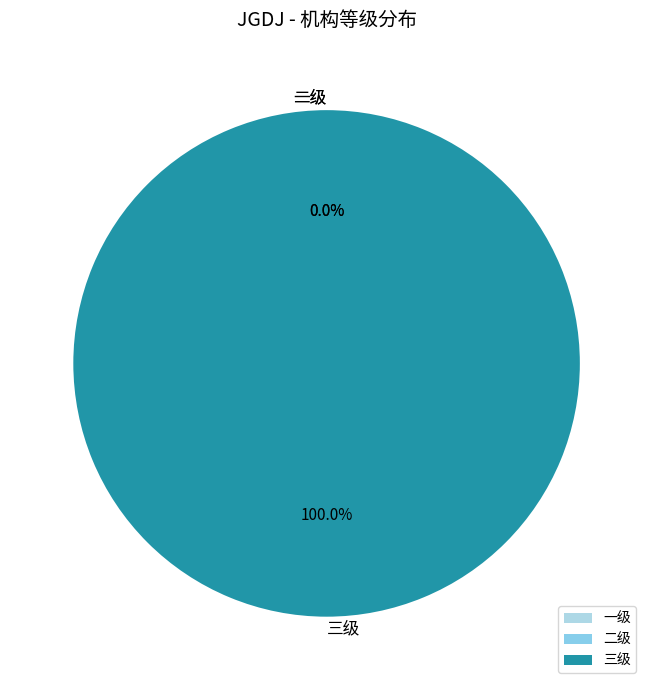

The 二级 slice represents 0% of the pie. True or false?

True